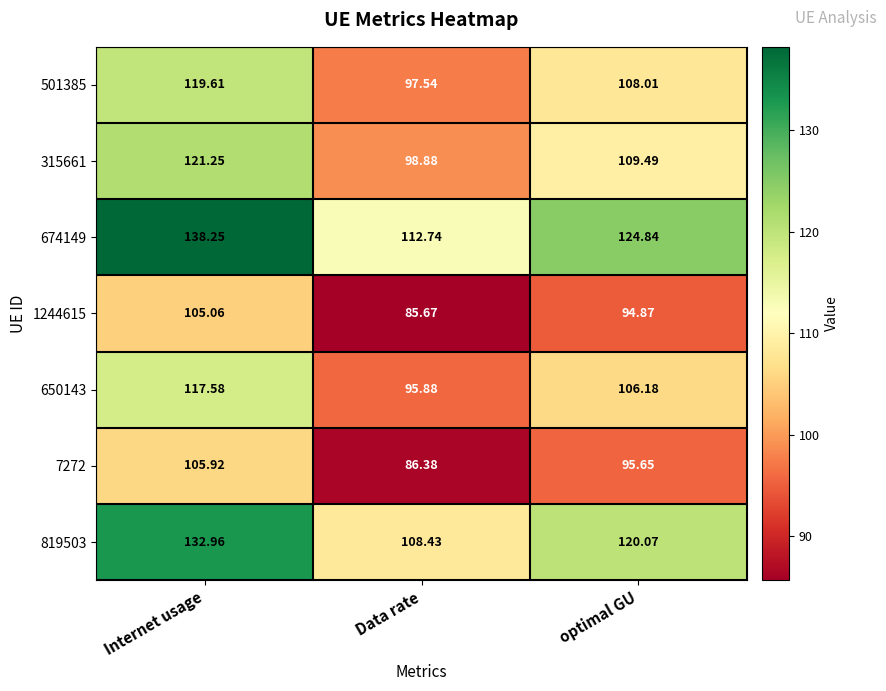

Which series has the largest total across all categories?

674149